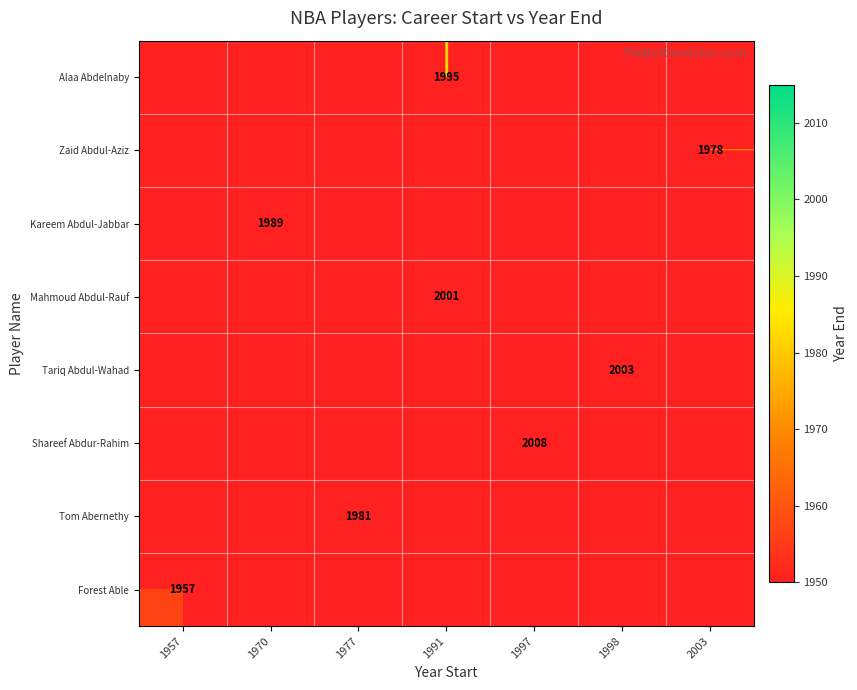

What is the maximum value shown in the chart?

2008